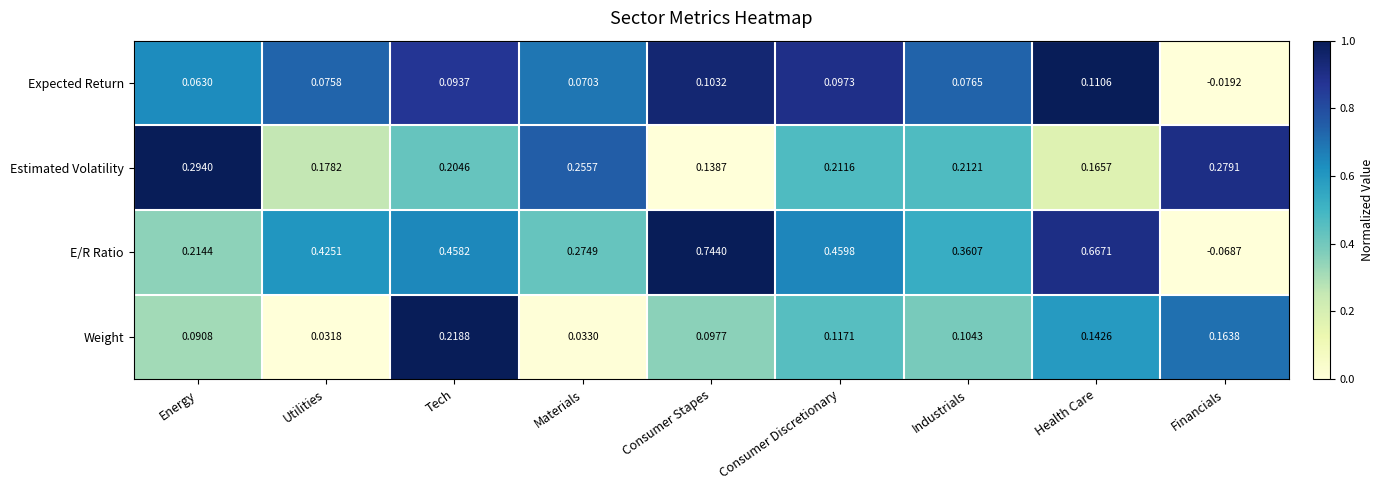

Between Consumer Stapes and Industrials, which series saw the biggest shift?

E/R Ratio